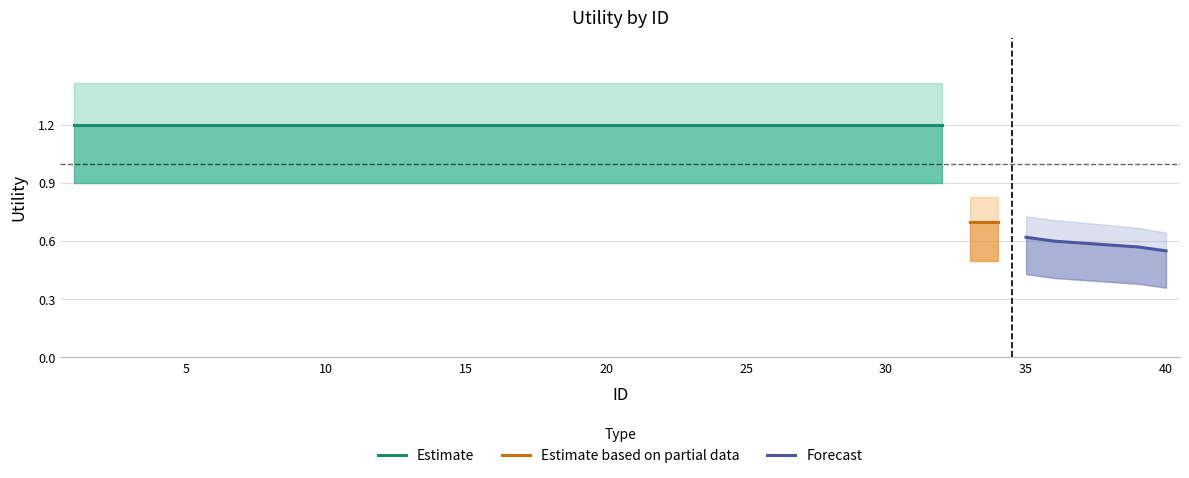

True or false: high_band has more than 0 points higher than both neighbors.

False